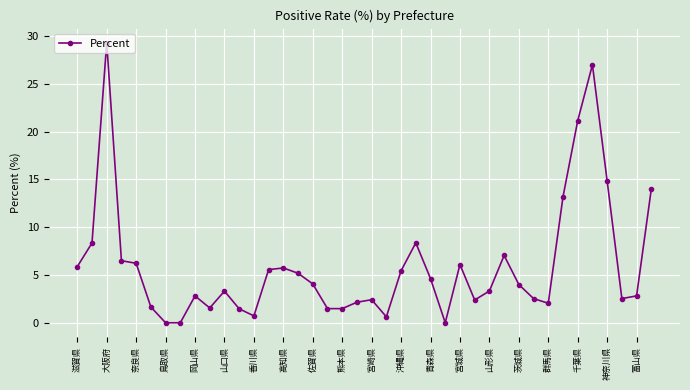

True or false: the data has more than 2 interior local peaks.

True